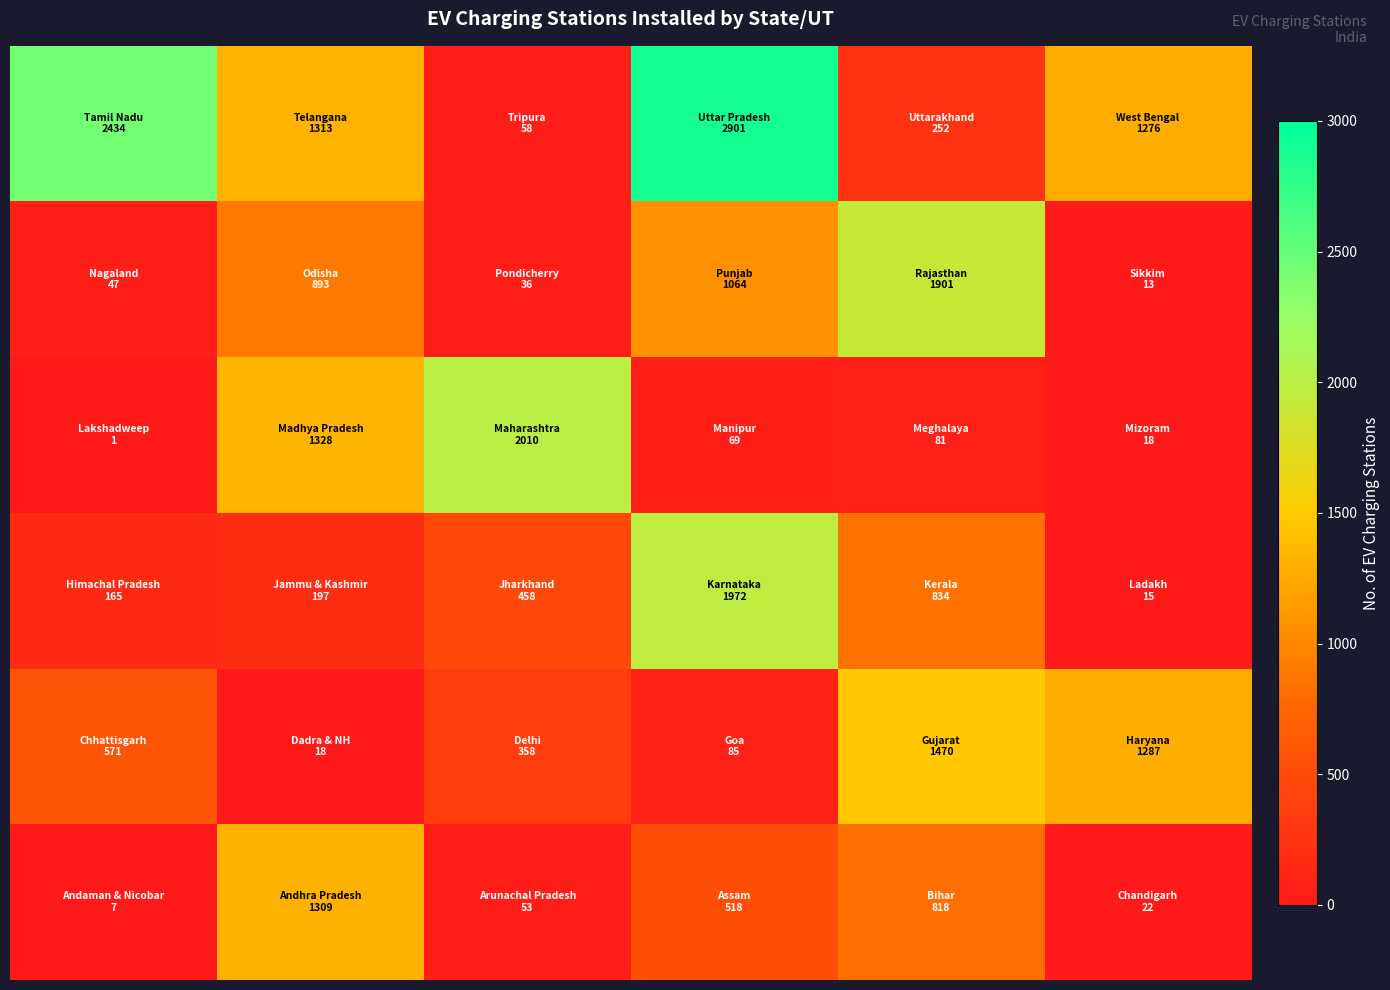

Reading left to right, list all the values displayed in this chart.

row_0: 0=7	1=1309	2=53	3=518	4=818	5=22
row_1: 0=571	1=18	2=358	3=85	4=1470	5=1287
row_2: 0=165	1=197	2=458	3=1972	4=834	5=15
row_3: 0=1	1=1328	2=2010	3=69	4=81	5=18
row_4: 0=47	1=893	2=36	3=1064	4=1901	5=13
row_5: 0=2434	1=1313	2=58	3=2901	4=252	5=1276